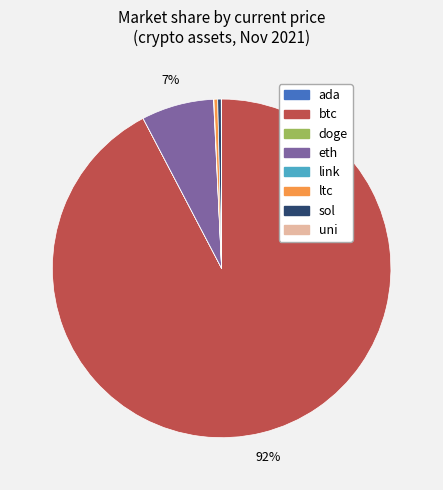

What percentage is the eth slice, to the nearest percent?

7%